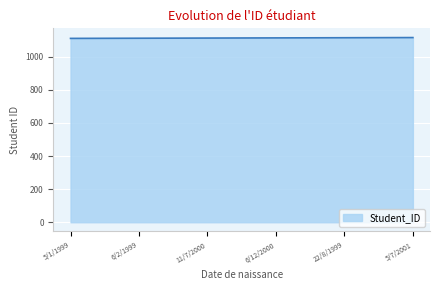

What is the minimum value shown in the chart?

1111